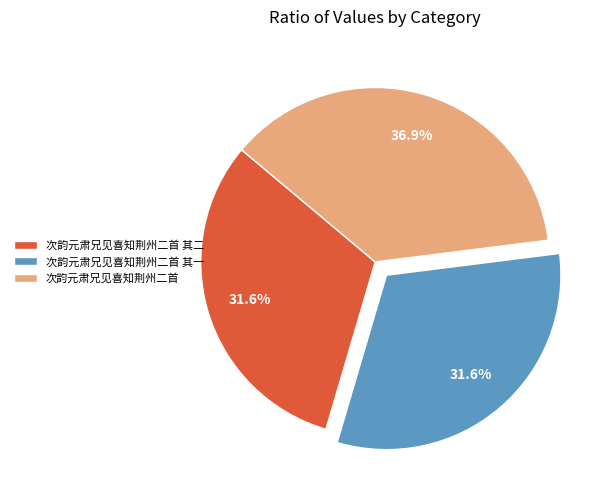

How many segments does this pie chart have?

3